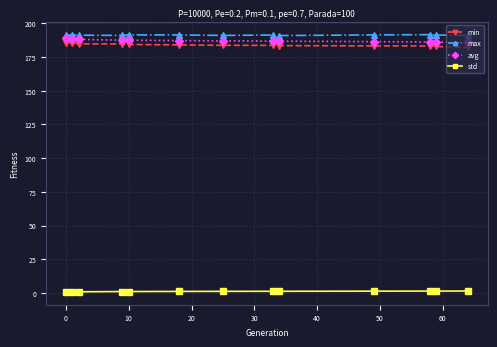

What is the average value of the avg series?

187.1